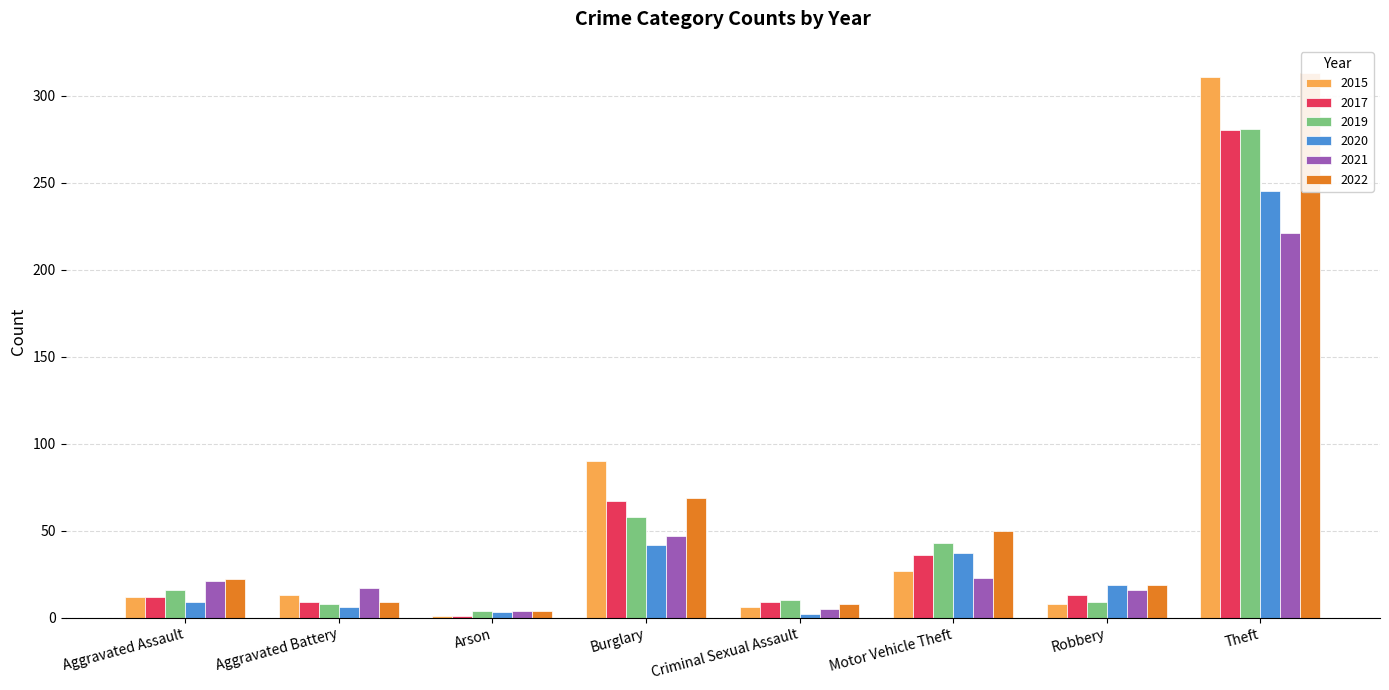

True or false: 2020 has a value of 16 at Aggravated Assault.

False